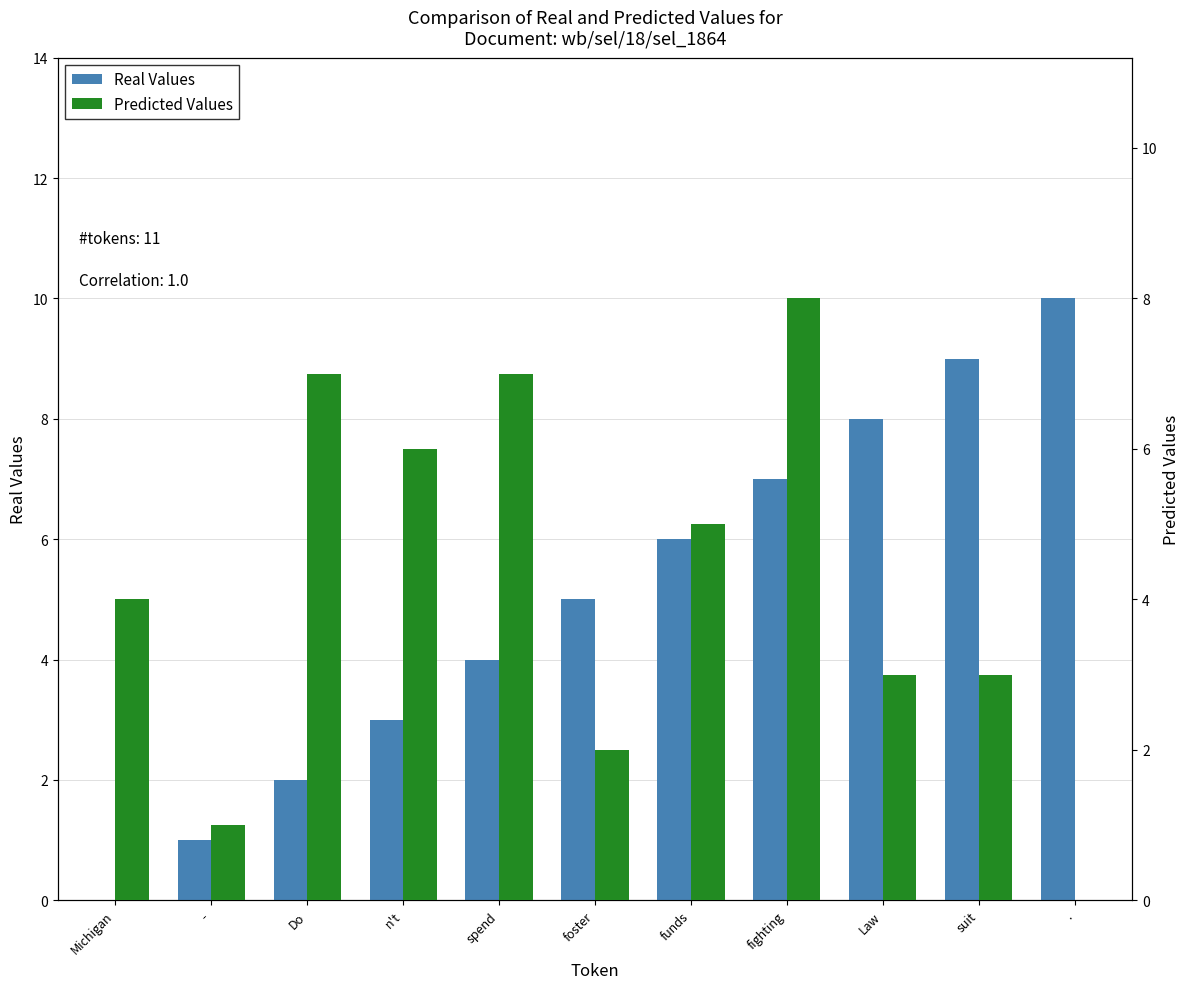

How many bars are there in each group?

2